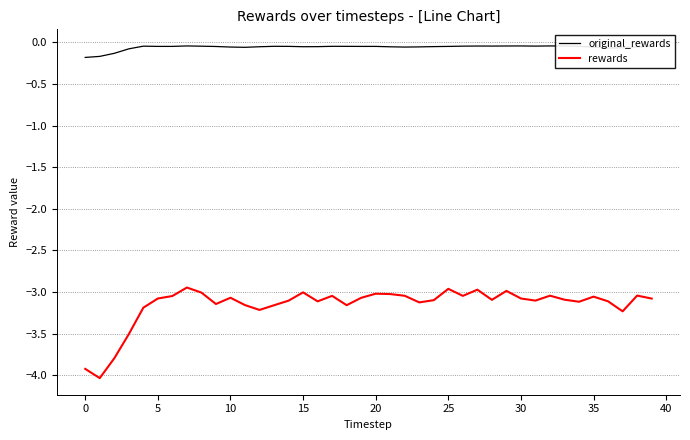

Rank the series by their maximum value, from lowest to highest.

rewards, original_rewards